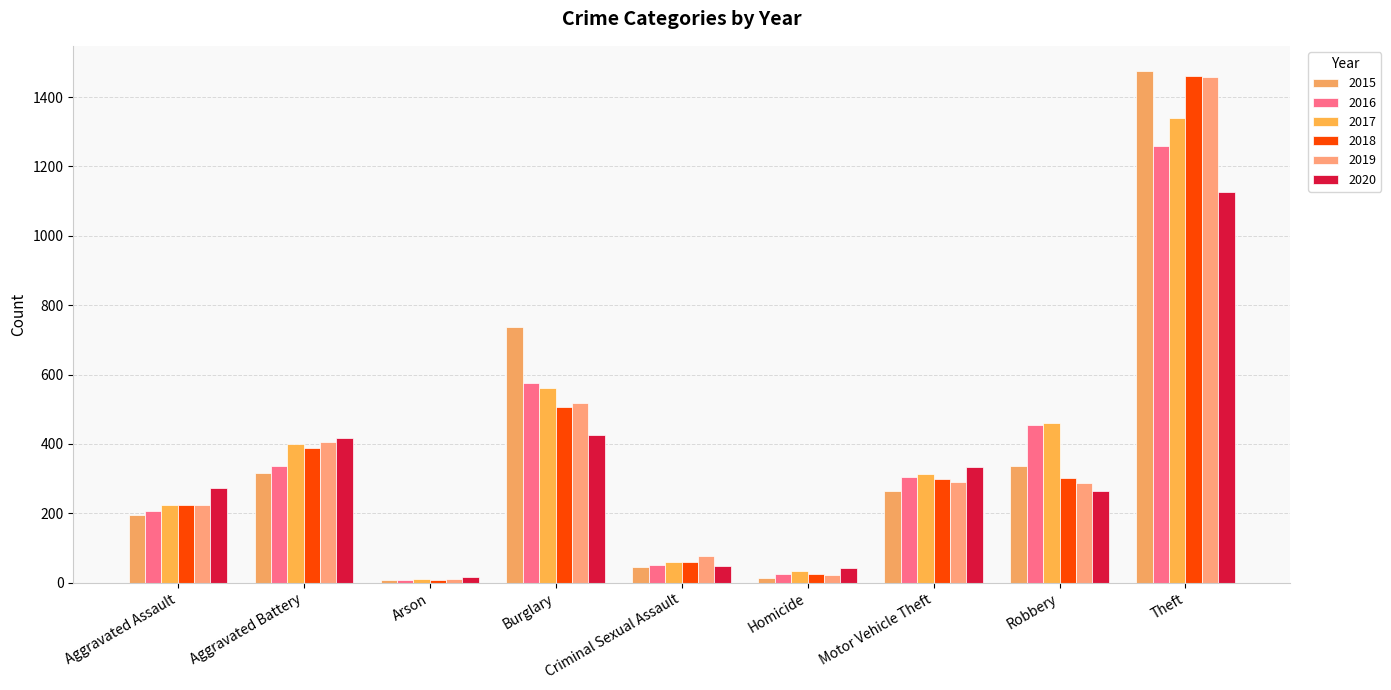

What is the total value across all series at Arson?

62